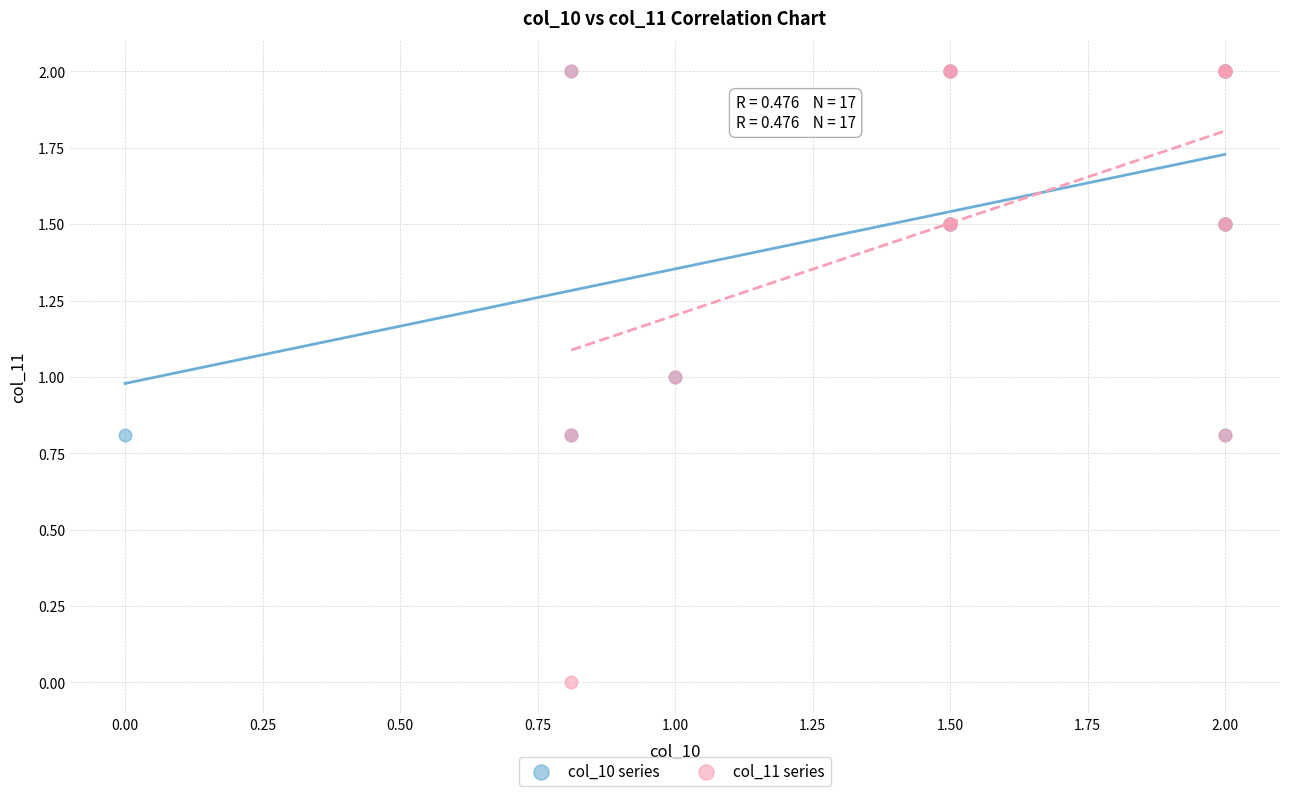

Which series has the largest Y range (max minus min)?

col_11 series